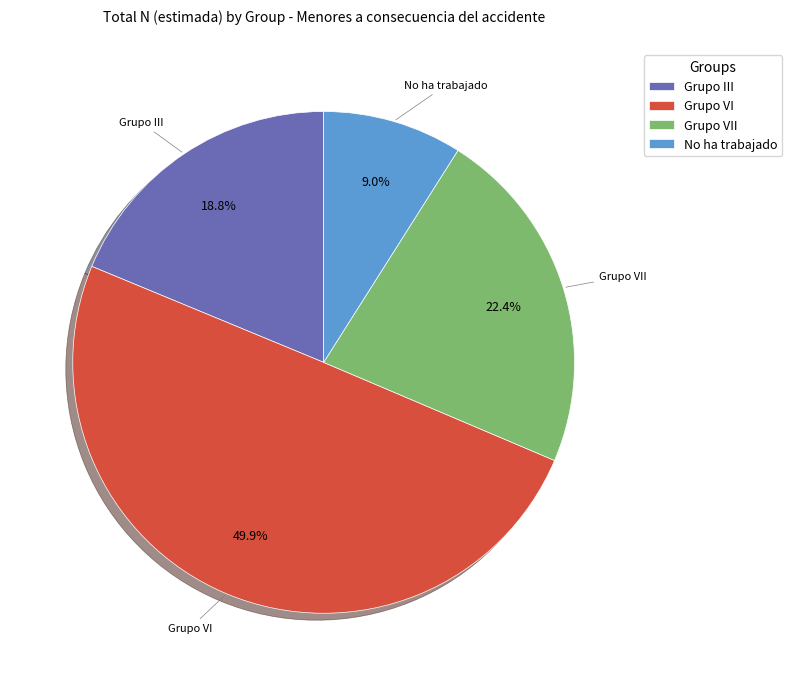

Rank the categories by value from lowest to highest.

No ha trabajado, Grupo III, Grupo VII, Grupo VI